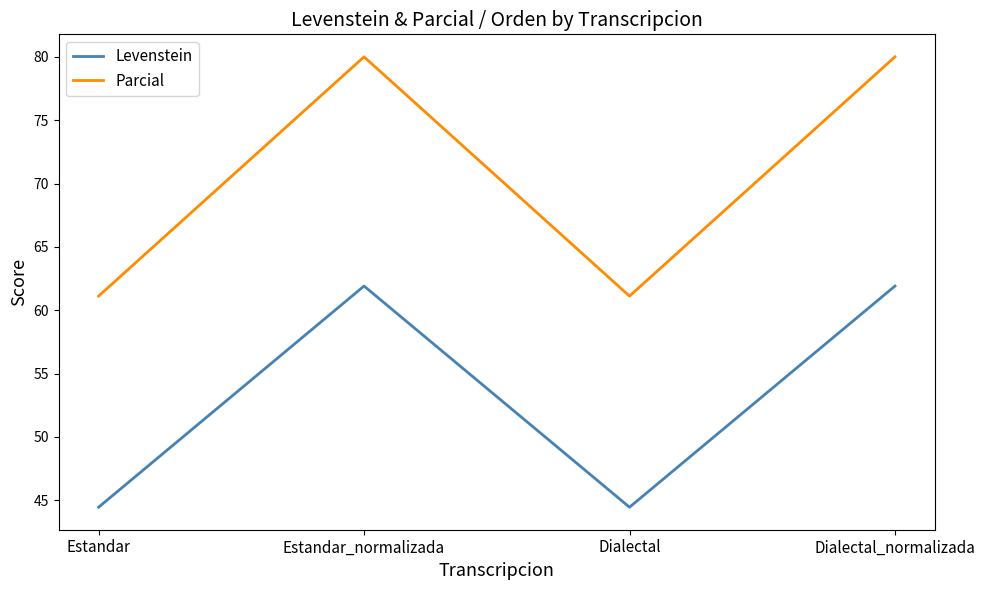

How many values in the Parcial series are below 80?

2